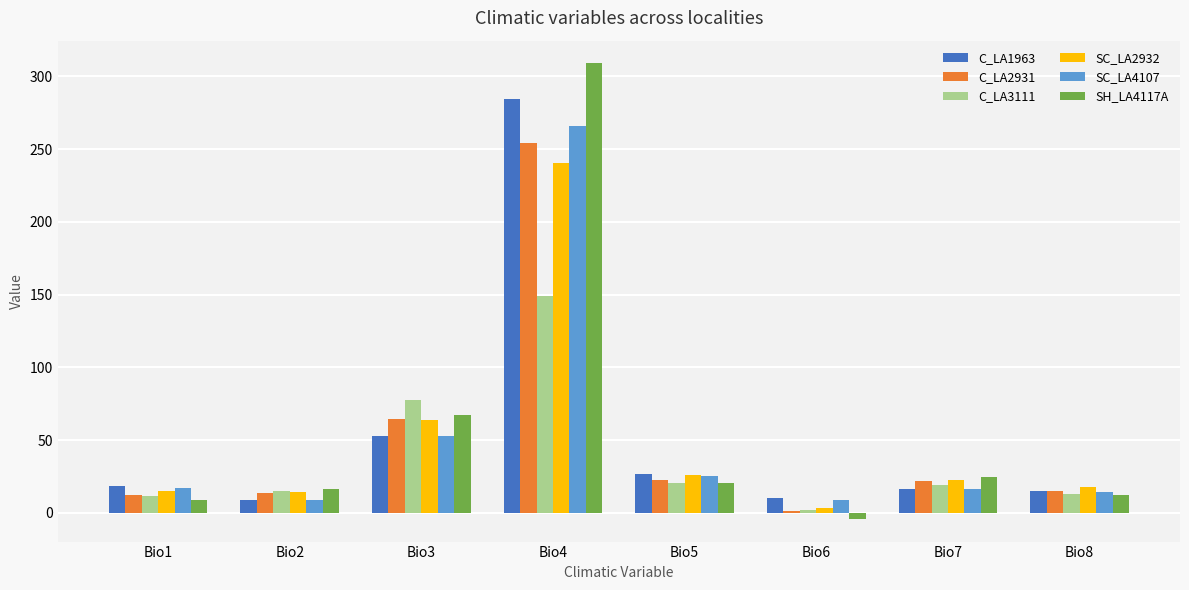

Which series has the largest total across all categories?

SH_LA4117A